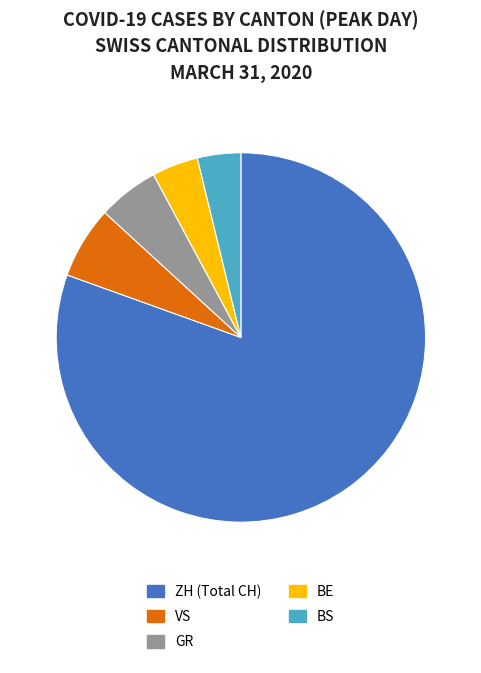

Do GR and BE together represent more than half of the pie?

No